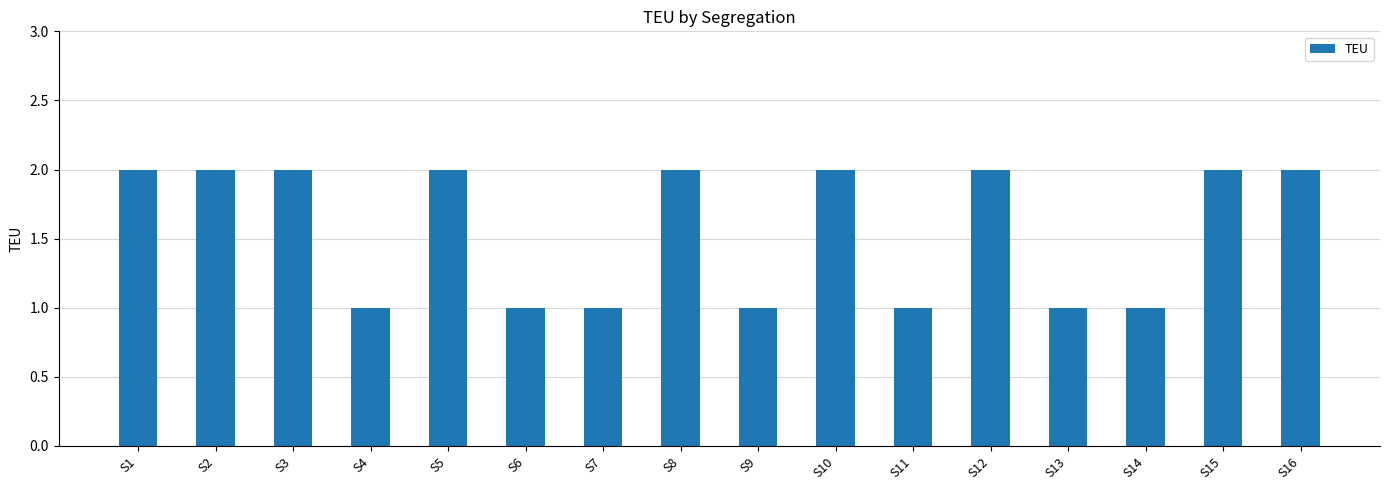

What is the greatest value displayed?

2